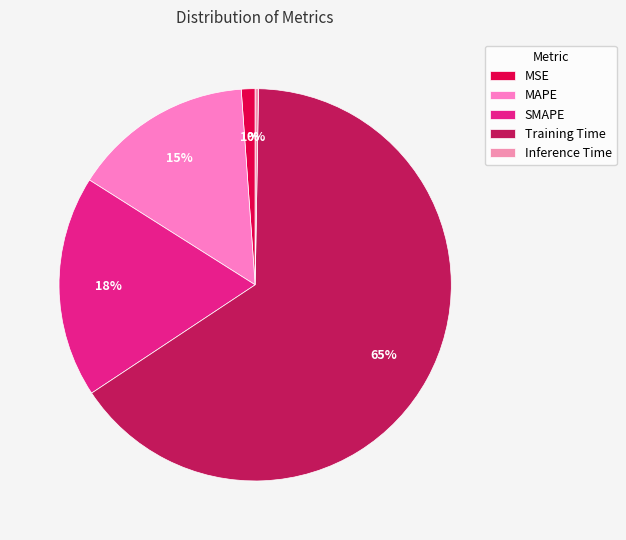

Which category accounts for the majority?

Training Time